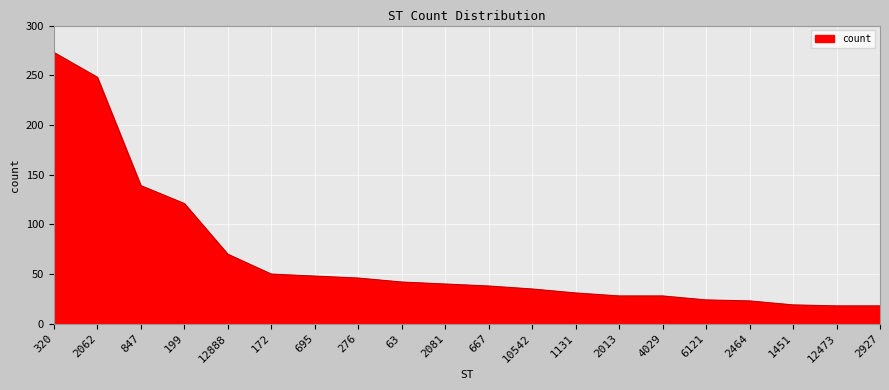

What position from the right is 320?

20